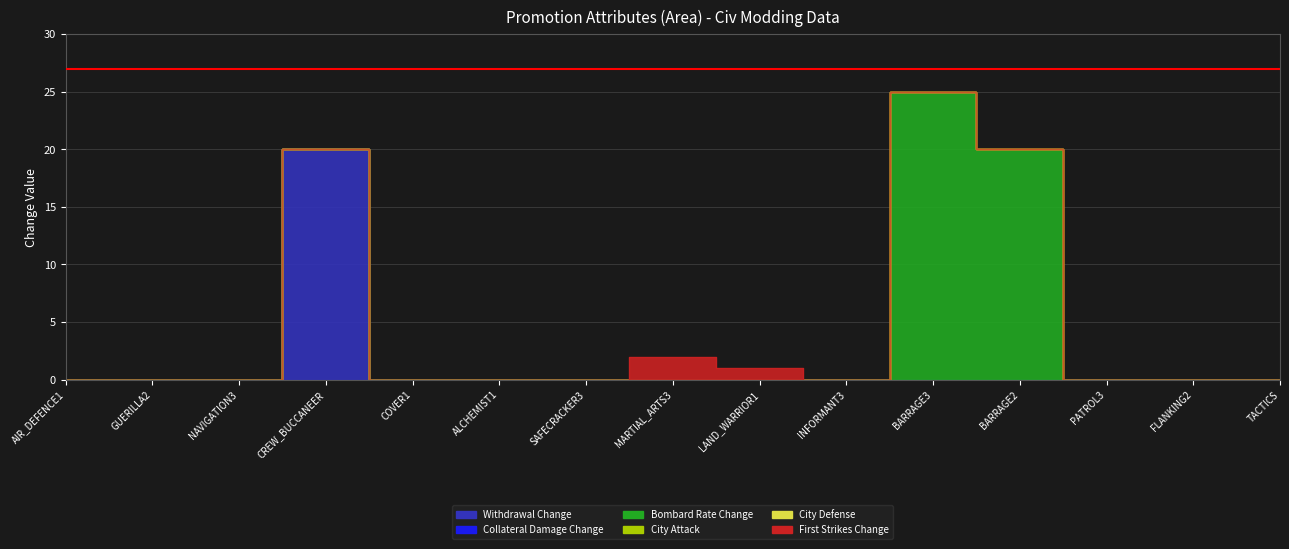

At PROMOTION_AIR_DEFENCE1, list the series in order from smallest to largest.

Withdrawal Change, Collateral Damage Change, Bombard Rate Change, City Attack, City Defense, First Strikes Change